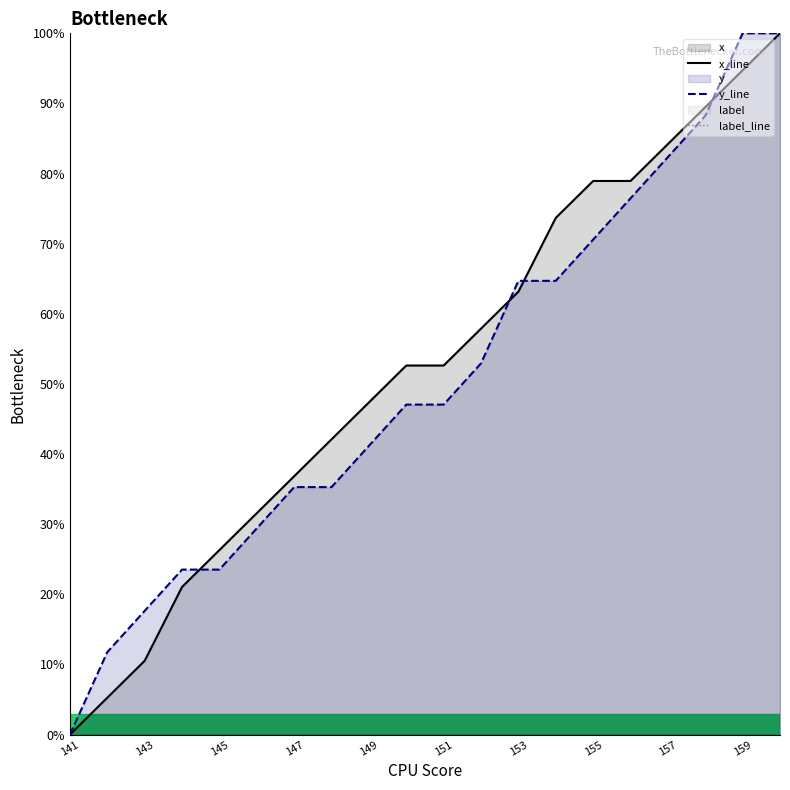

Rank the series by their maximum value, from lowest to highest.

label_line, x_line, y_line